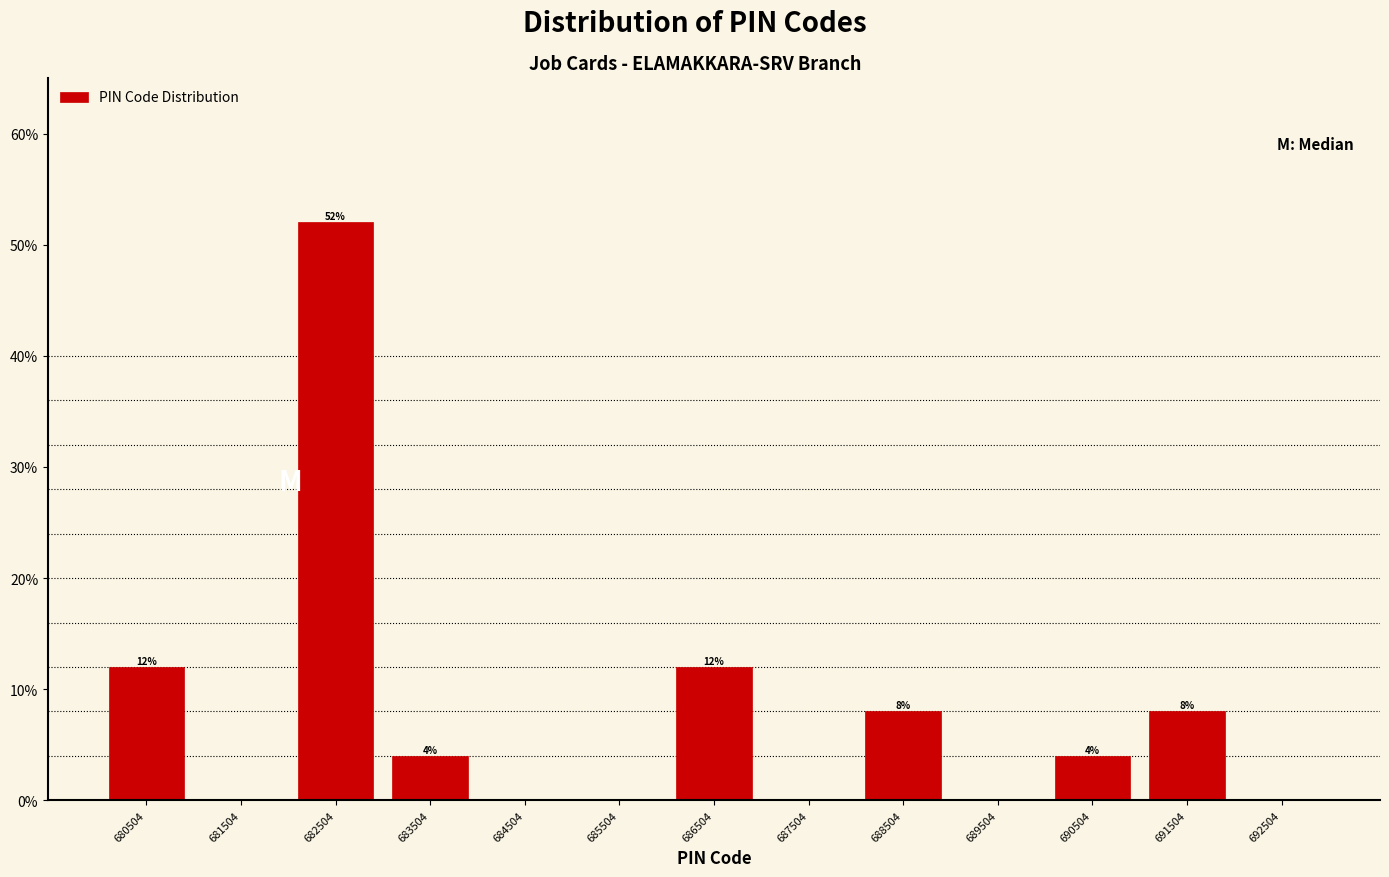

Over which range of the x-axis is the bar tallest?

682000 to 683000